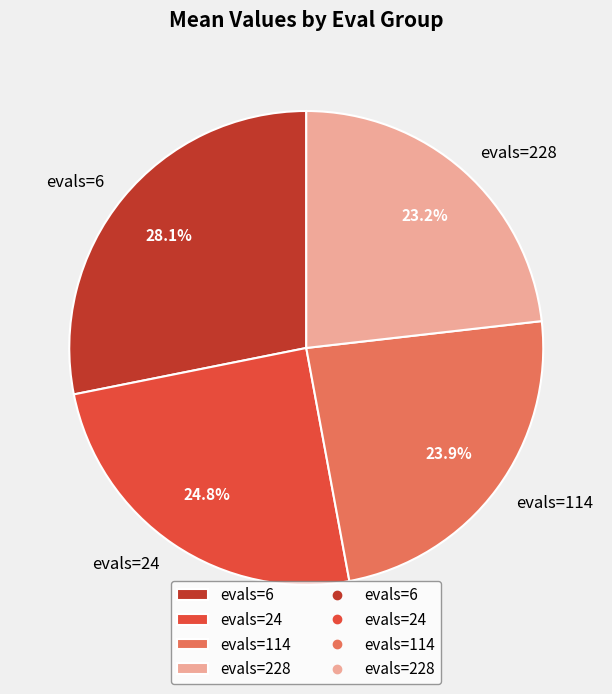

Between evals=114 and evals=24, which is larger?

evals=24